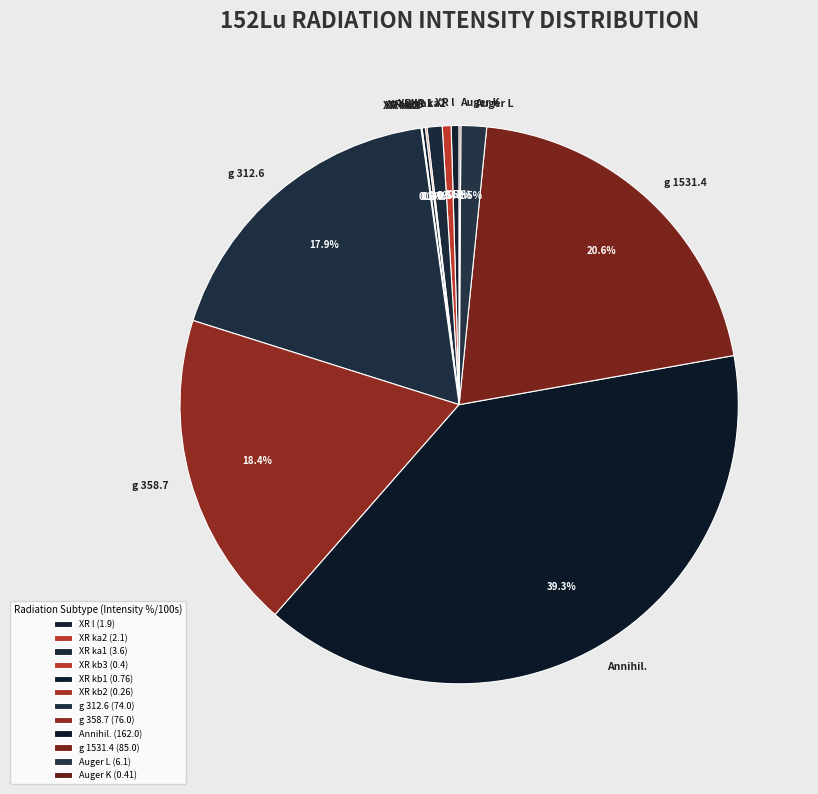

Combined, what portion of the pie is XR ka1 and XR ka2?

1.4%